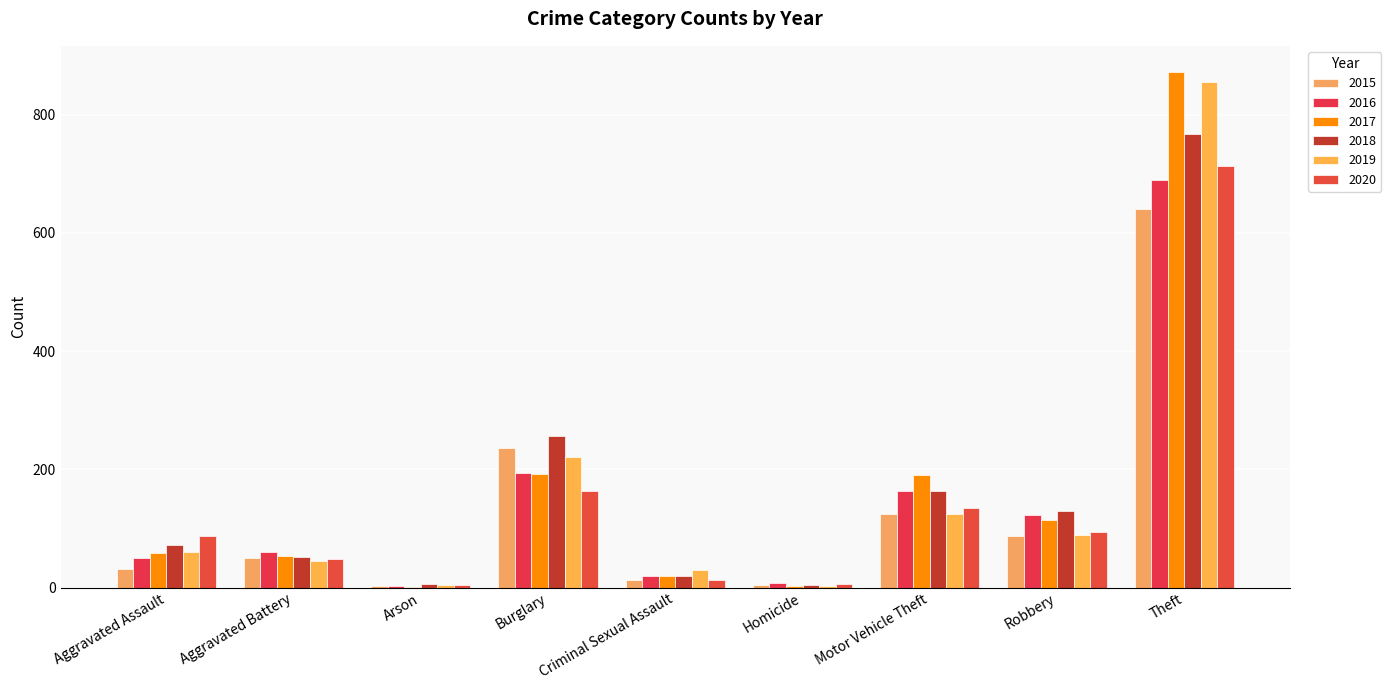

What is the difference between the 2018 values at Robbery and Aggravated Battery?

78